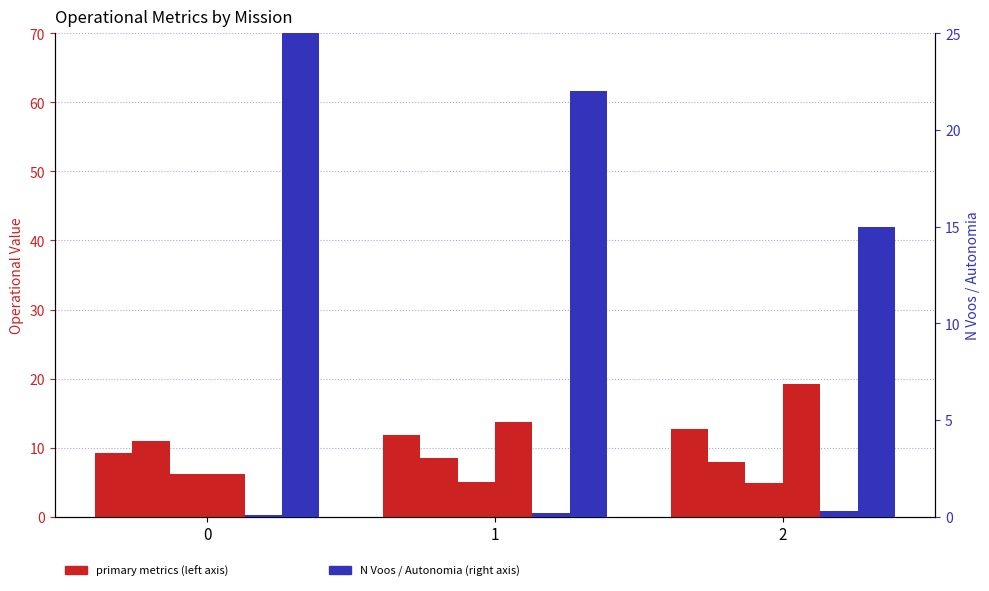

Is it true that Capacidade operacional [ha/h] equals 11.9 at 1?

True